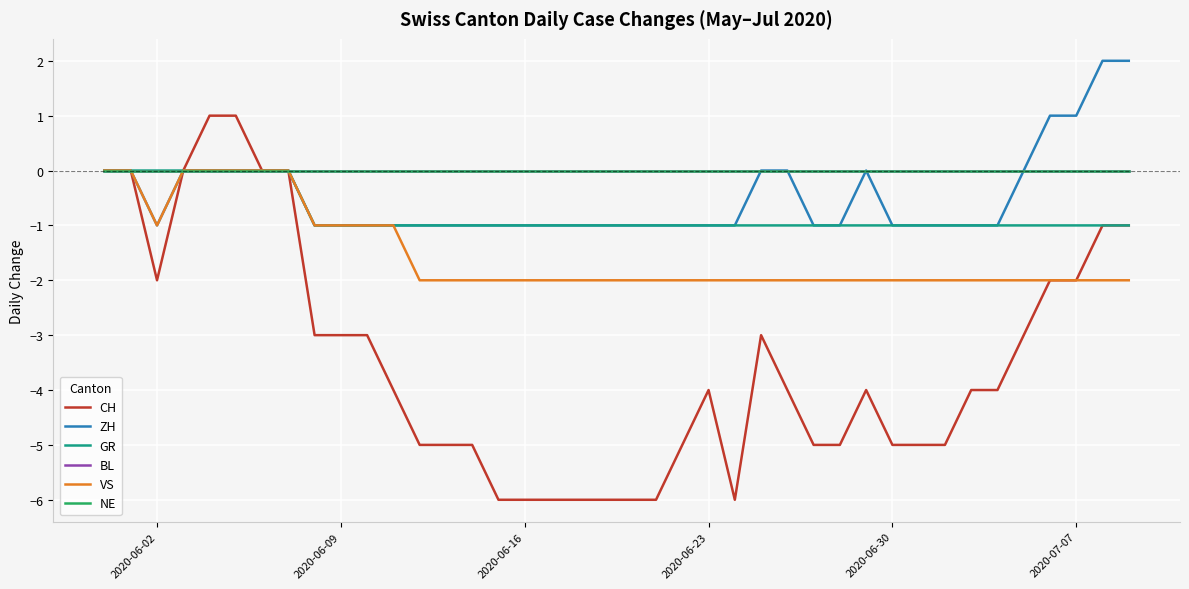

True or false: BL has more than 2 points higher than both neighbors.

False